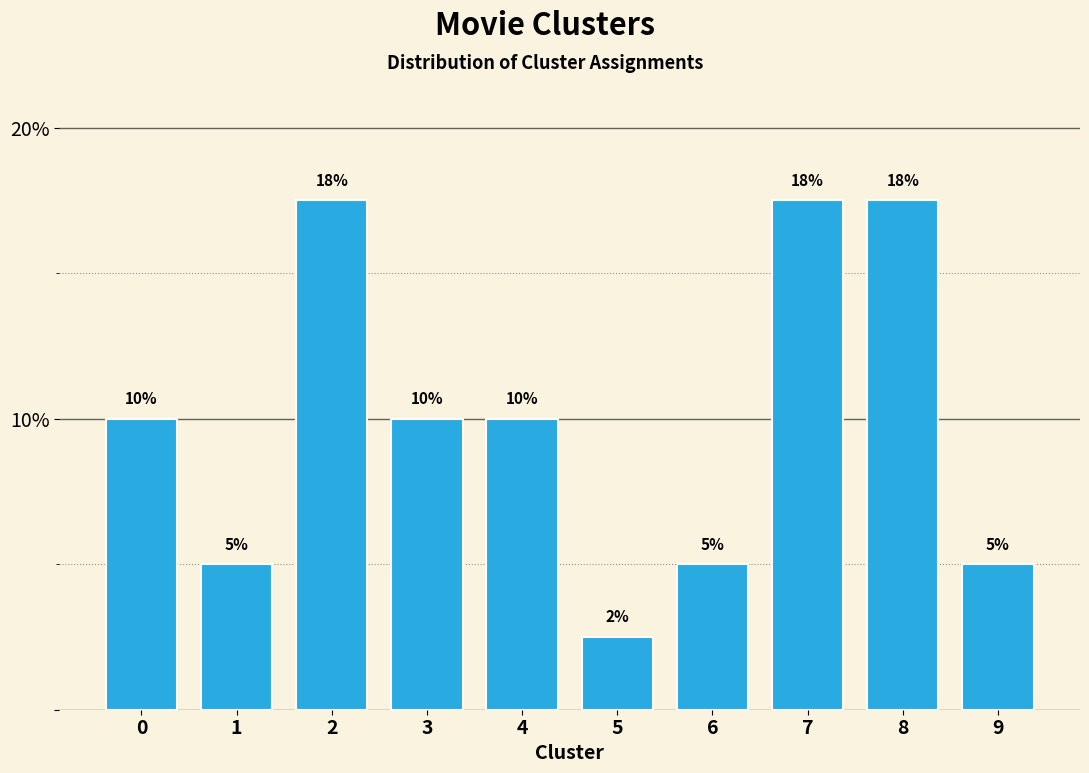

The chart shows a value of 8.8 at 6. True or false?

False